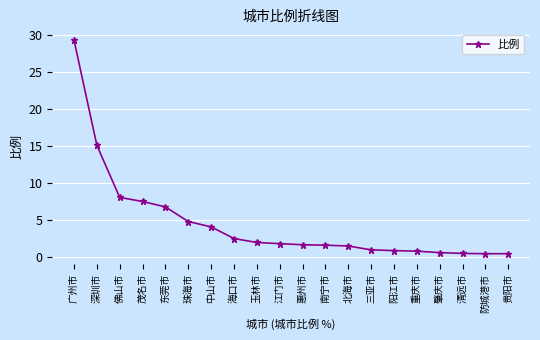

What is the label of the 19th point from the left?

防城港市